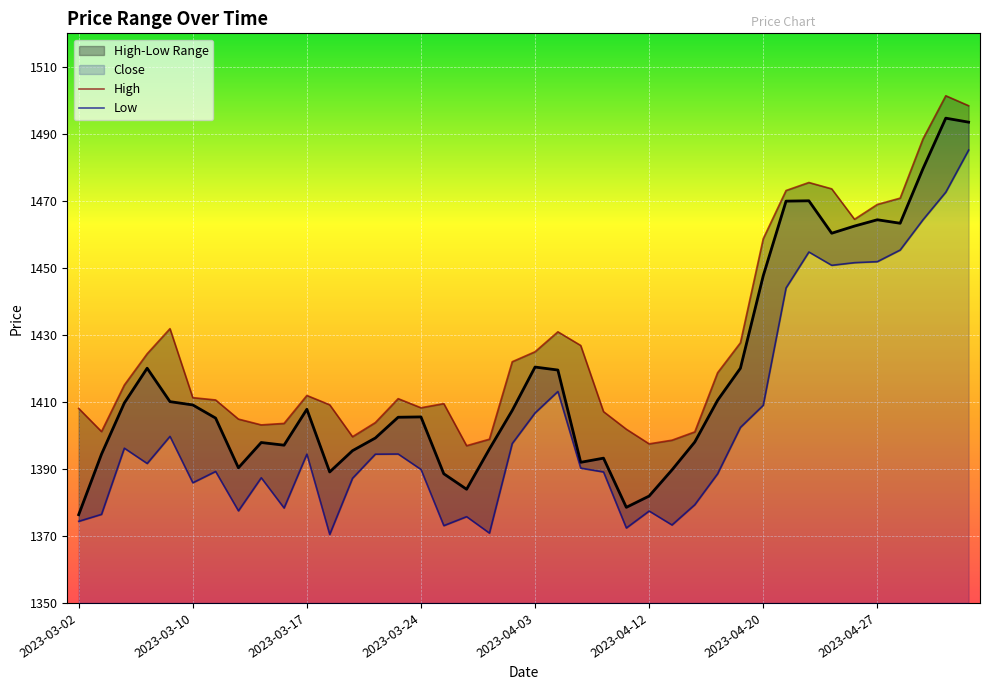

What is the difference between the maximum and minimum values in the High series?

104.4